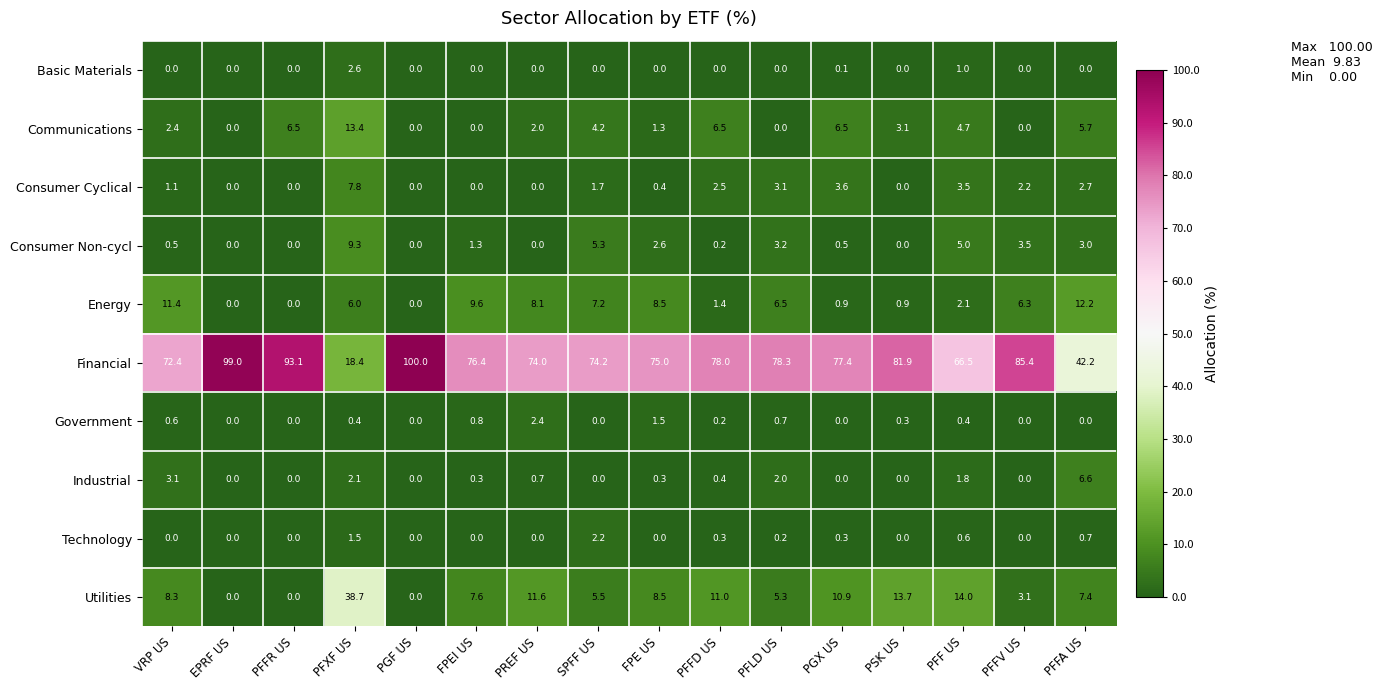

What is the total value across all series at PREF US?

98.8